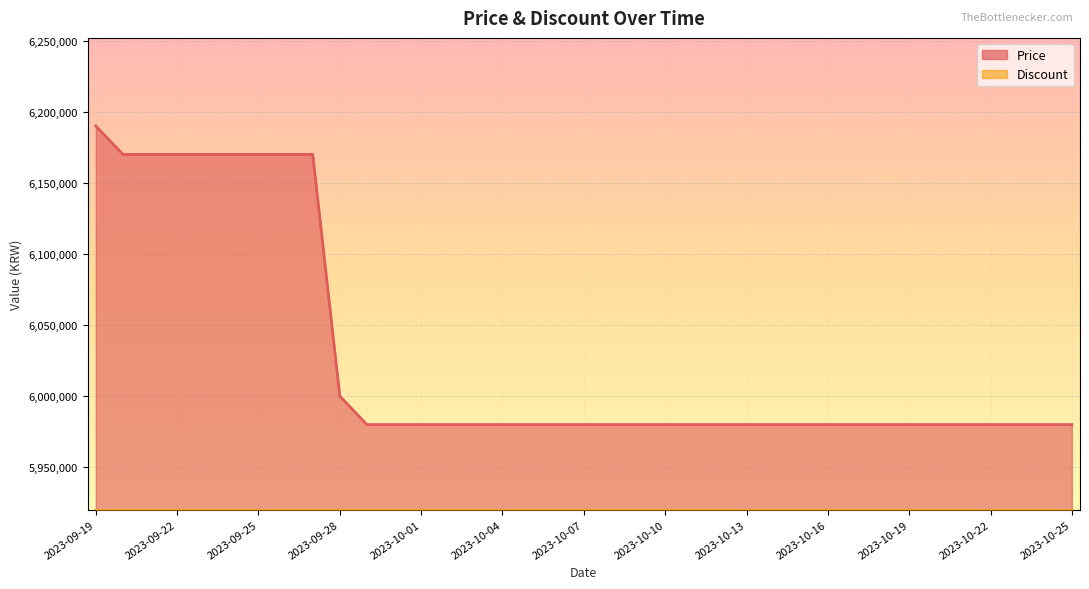

What is the difference between the maximum and minimum values?

210000